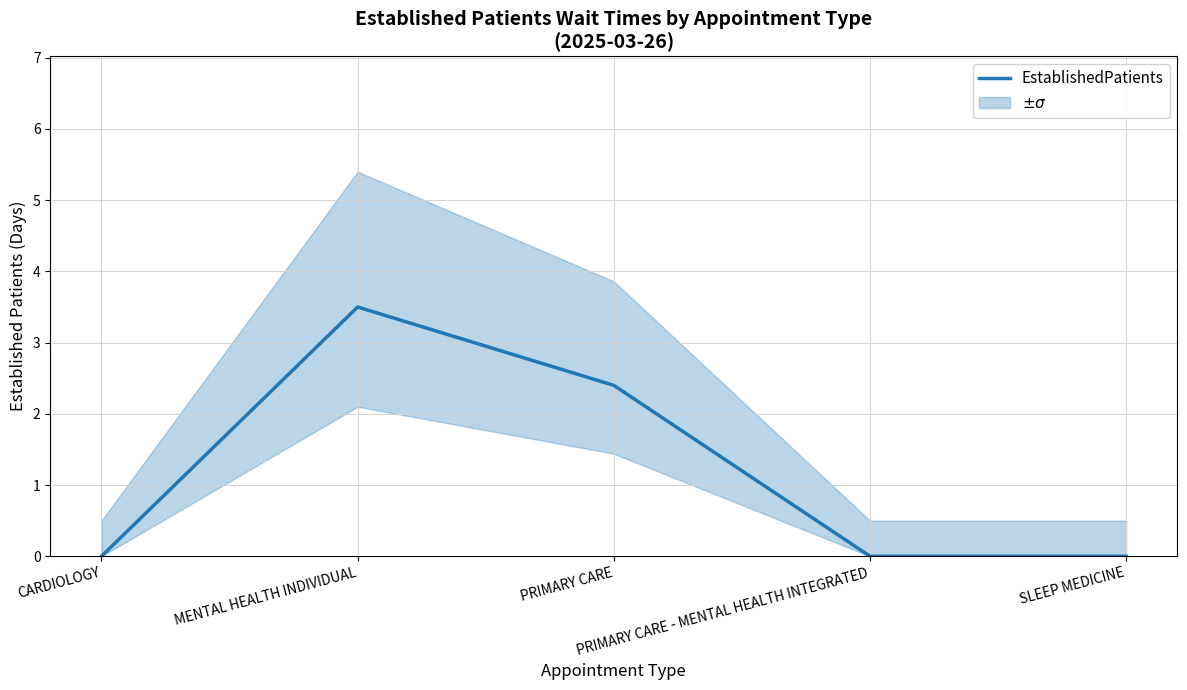

List the labels in order of value, largest first.

MENTAL HEALTH INDIVIDUAL, PRIMARY CARE, CARDIOLOGY, PRIMARY CARE - MENTAL HEALTH INTEGRATED, SLEEP MEDICINE